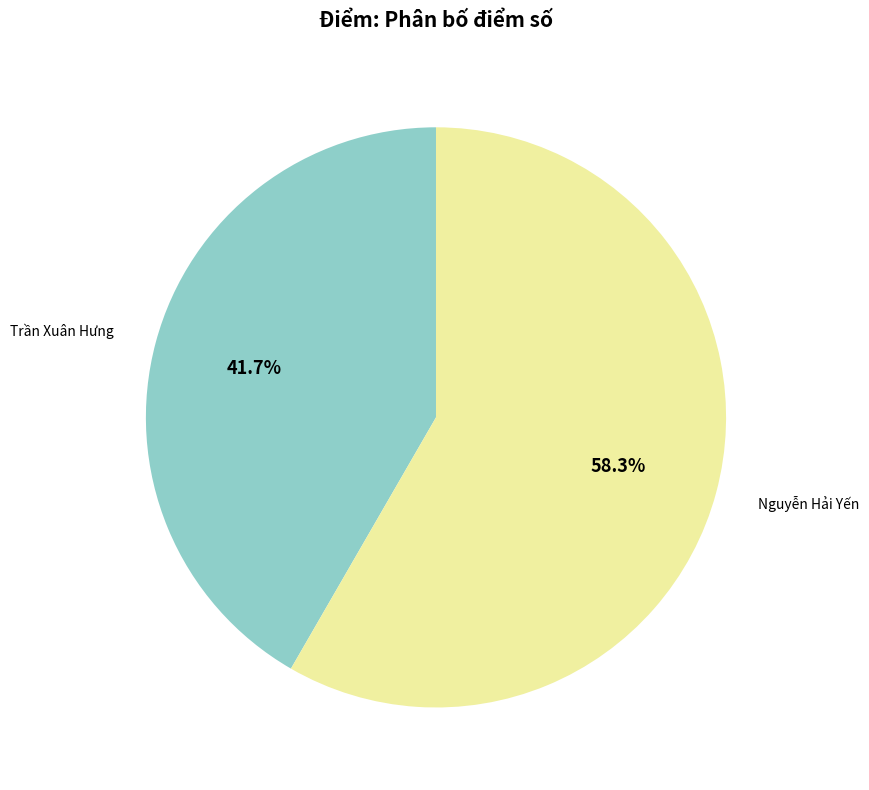

Does Nguyễn Hải Yến account for over 50% of the chart?

Yes